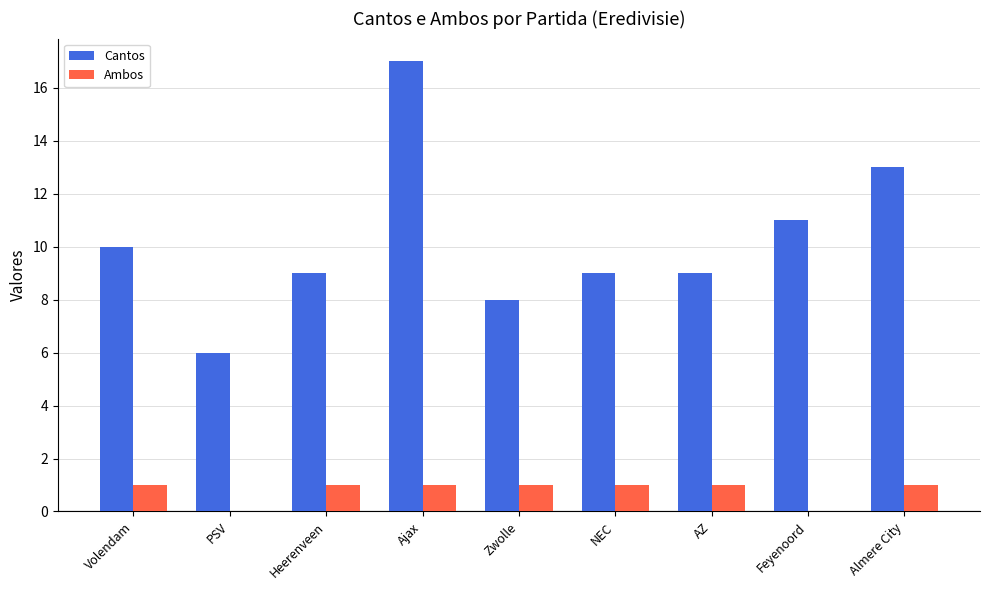

Is it true that Cantos equals 12 at NEC?

False